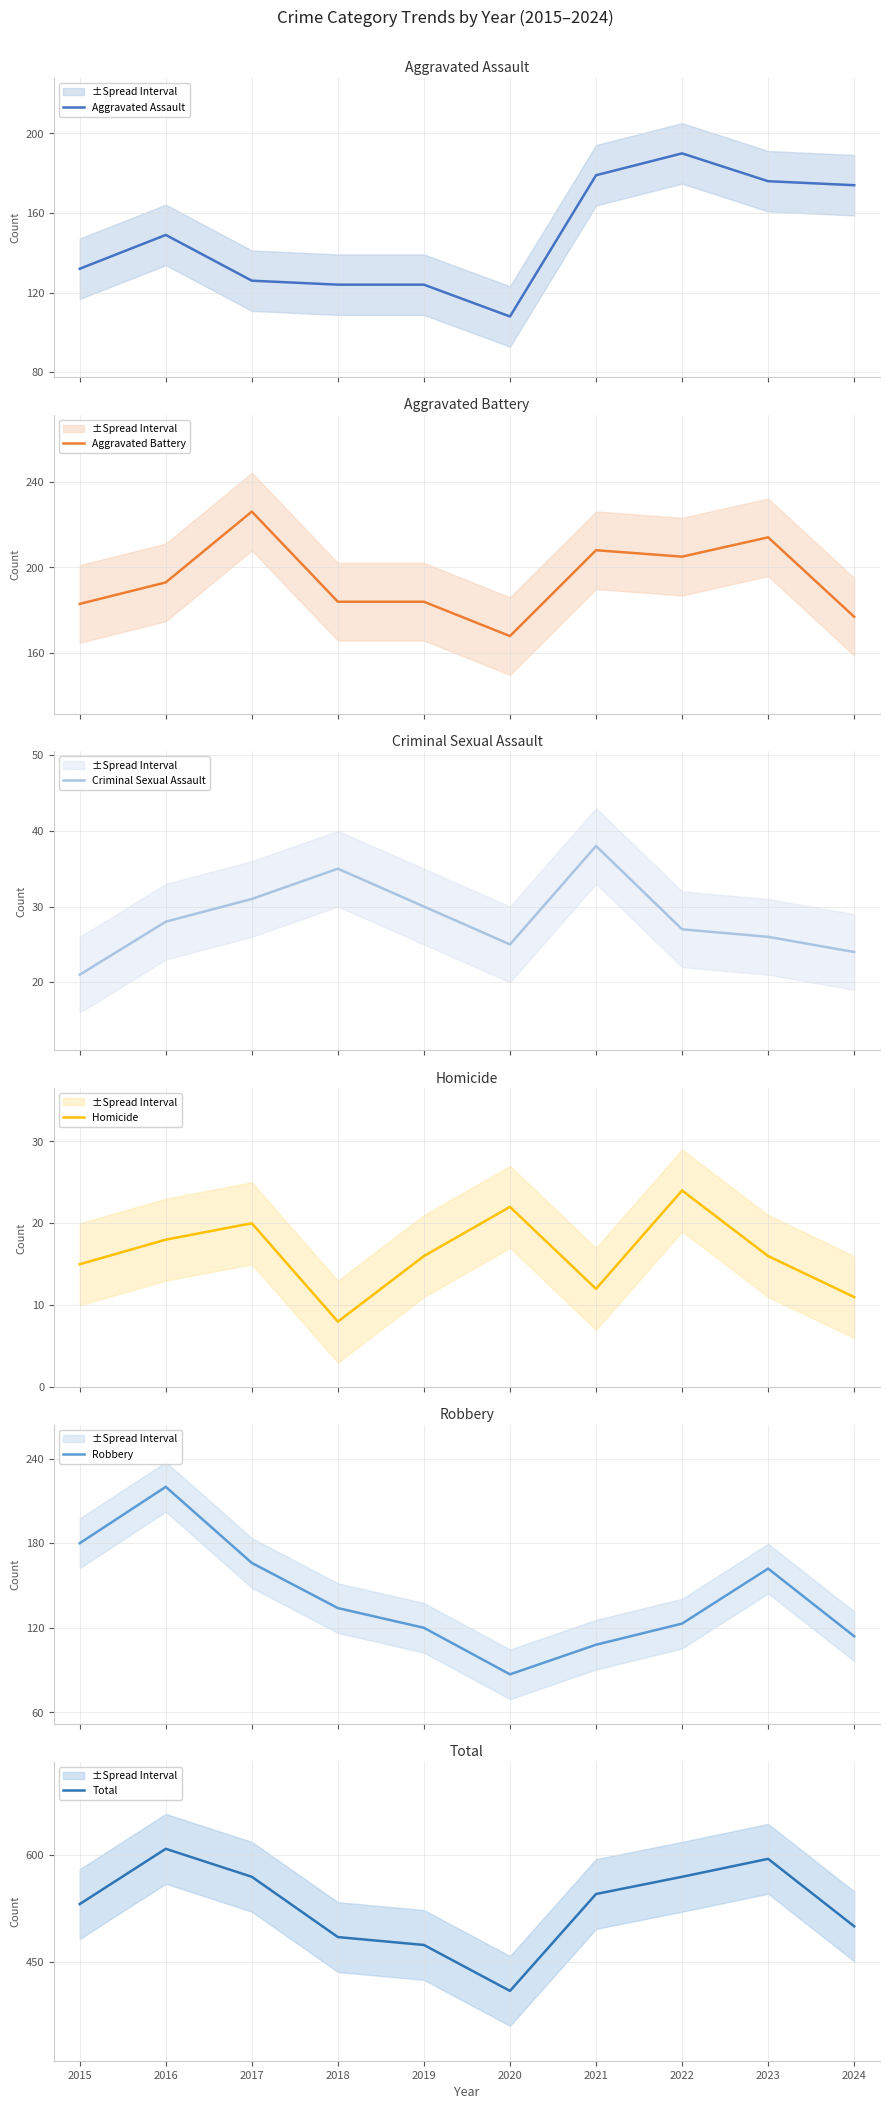

At which category does Criminal Sexual Assault reach its first local peak?

2018